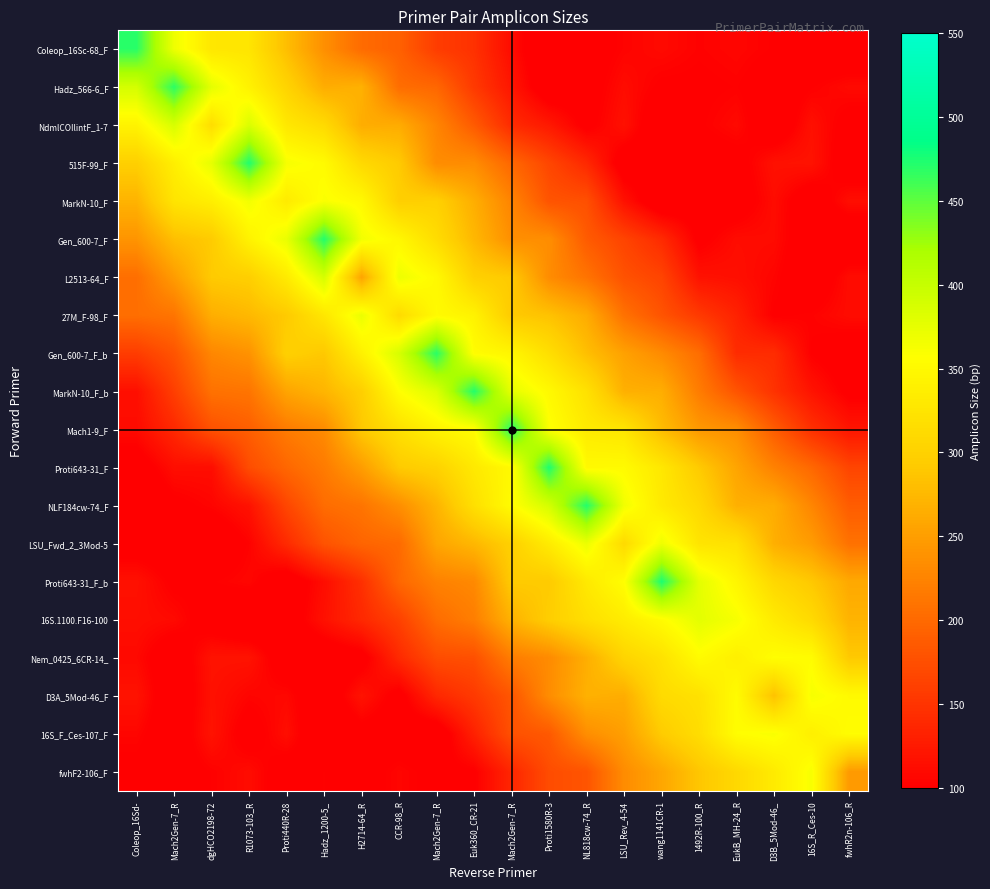

Reading left to right, transcribe all the data shown in this chart.

row_0: 470	369	327	325	280	236	202	192	158	147	112	80	92	104	110	103	107	101	90	86
row_1: 389	469	376	341	303	264	268	204	198	155	121	85	93	112	99	99	102	91	101	110
row_2: 343	387	315	384	328	311	264	263	226	186	141	124	96	117	83	100	110	84	116	94
row_3: 298	337	375	473	363	352	310	292	233	233	198	167	139	89	95	92	94	117	119	88
row_4: 270	324	337	366	332	360	350	297	299	265	225	180	176	117	82	94	90	112	87	114
row_5: 241	281	293	342	373	472	366	348	314	274	236	235	187	165	141	97	112	111	87	82
row_6: 205	248	292	297	332	388	256	370	350	299	291	233	210	178	165	118	115	105	85	112
row_7: 205	211	265	275	292	327	372	312	352	342	292	284	263	208	180	155	133	100	103	112
row_8: 158	180	228	239	299	290	340	387	470	354	346	317	281	253	232	204	142	143	101	89
row_9: 115	160	208	211	256	272	297	356	383	472	375	350	320	267	265	218	180	148	119	97
row_10: 111	139	177	190	217	232	290	319	343	354	472	359	332	326	279	245	235	188	146	121
row_11: 90	114	113	173	198	217	249	292	301	330	351	474	351	352	328	292	256	223	199	166
row_12: 80	97	105	118	167	203	211	235	271	318	354	389	472	367	331	309	267	264	227	188
row_13: 91	90	82	103	141	179	196	201	257	274	299	333	371	311	369	324	320	266	248	208
row_14: 117	98	101	107	86	113	146	198	223	230	293	292	330	356	475	377	346	308	290	260
row_15: 114	110	91	80	89	117	139	162	203	220	269	296	317	334	353	377	363	332	311	270
row_16: 109	86	119	119	87	86	93	140	173	176	219	232	265	304	321	353	338	356	354	291
row_17: 119	84	117	105	108	85	119	94	138	155	182	234	268	264	312	320	353	284	363	351
row_18: 106	87	119	92	114	81	94	92	85	132	177	185	235	251	293	315	355	361	338	355
row_19: 97	92	102	112	91	102	94	106	97	100	137	173	180	233	258	288	309	332	362	246